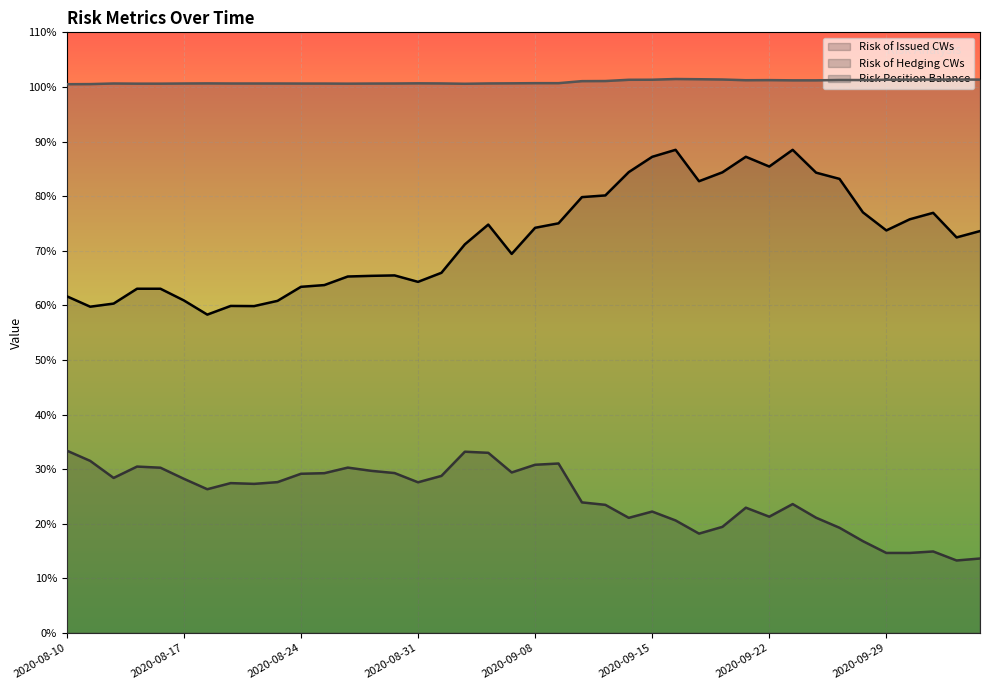

Which label corresponds to the smallest value in the chart?

2020-10-02